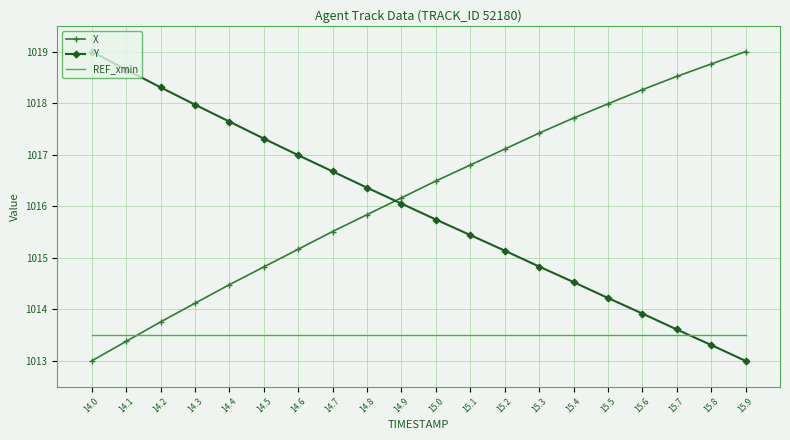

What is the spread (max minus min) of values at 15.5?

4.5